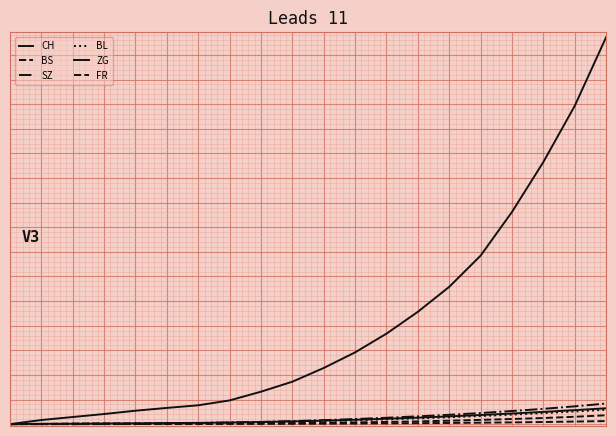

Reading left to right, list all the values displayed in this chart.

CH: 0=0	1=66	2=114	3=162	4=215	5=260	6=302	7=380	8=520	9=680	10=900	11=1150	12=1450	13=1800	14=2200	15=2700	16=3400	17=4200	18=5100	19=6200
BS: 0=0	1=3	2=9	3=11	4=11	5=12	6=12	7=13	8=15	9=18	10=22	11=28	12=35	13=44	14=55	15=68	16=82	17=98	18=118	19=142
SZ: 0=0	1=0	2=0	3=1	4=1	5=9	6=17	7=25	8=35	9=48	10=64	11=82	12=102	13=125	14=150	15=178	16=210	17=245	18=285	19=330
BL: 0=0	1=2	2=6	3=8	4=10	5=14	6=19	7=25	8=32	9=40	10=50	11=62	12=76	13=92	14=110	15=130	16=152	17=176	18=202	19=230
ZG: 0=0	1=5	2=6	3=10	4=13	5=17	6=20	7=26	8=34	9=44	10=56	11=70	12=86	13=104	14=124	15=146	16=170	17=196	18=224	19=254
FR: 0=0	1=0	2=0	3=1	4=2	5=2	6=2	7=3	8=4	9=5	10=7	11=9	12=12	13=15	14=19	15=23	16=28	17=34	18=41	19=49